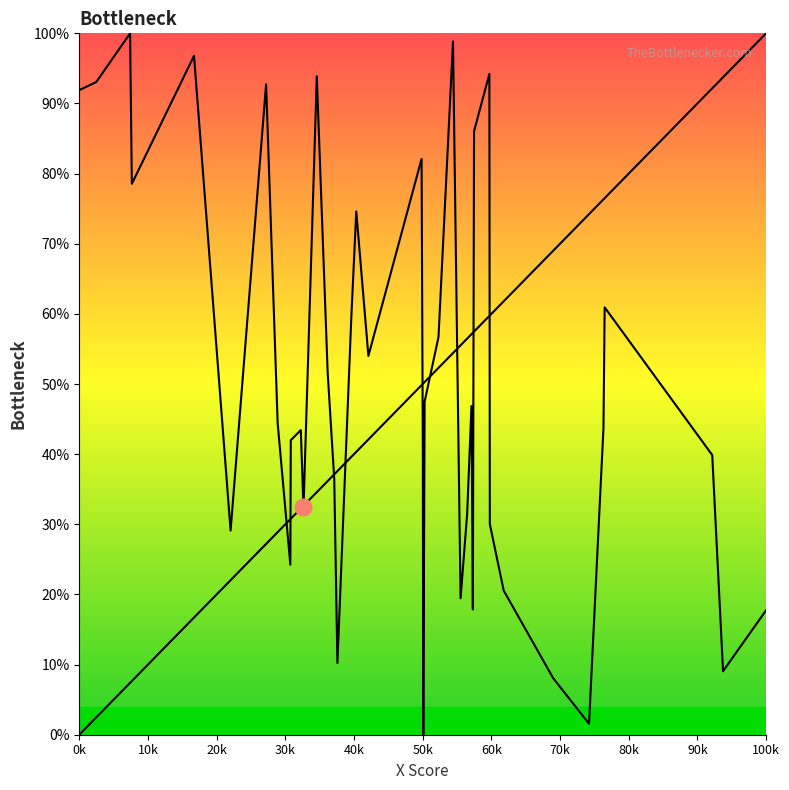

What is the difference between the second highest and minimum values in the X series?

93.7